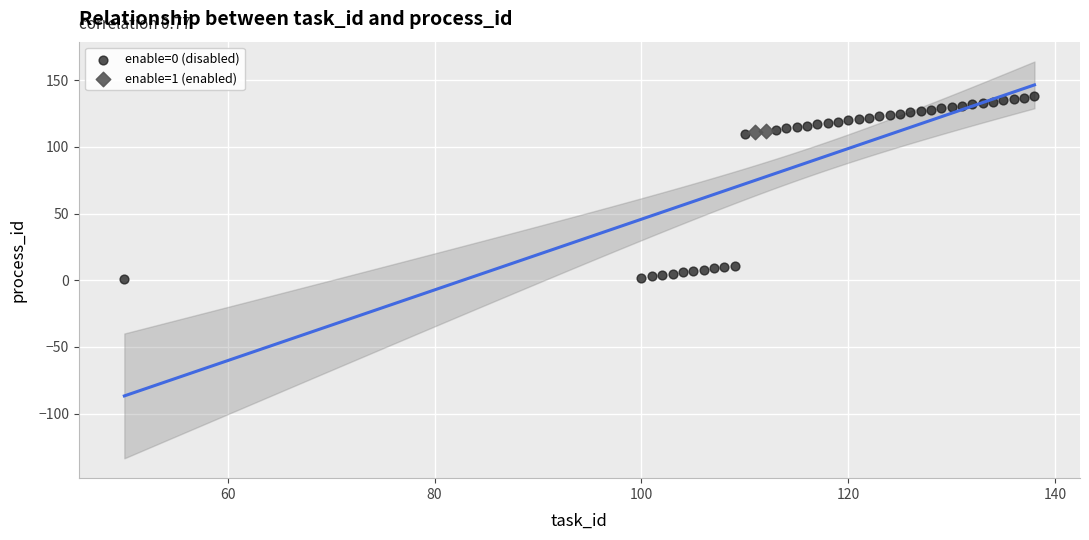

Which series has the widest spread of Y values?

enable=0 (disabled)